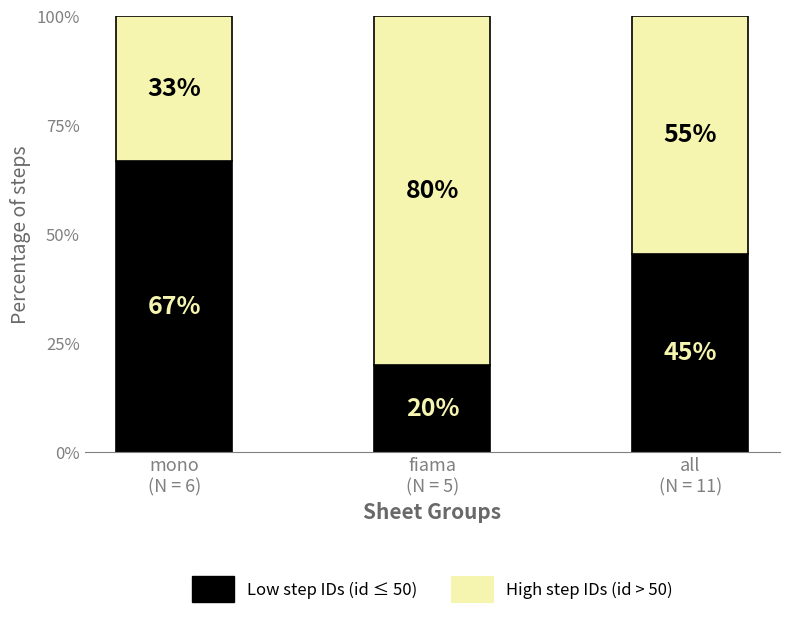

Rank the categories by Low step IDs (id ≤ 50) value from highest to lowest.

mono
(N = 6), all
(N = 11), fiama
(N = 5)